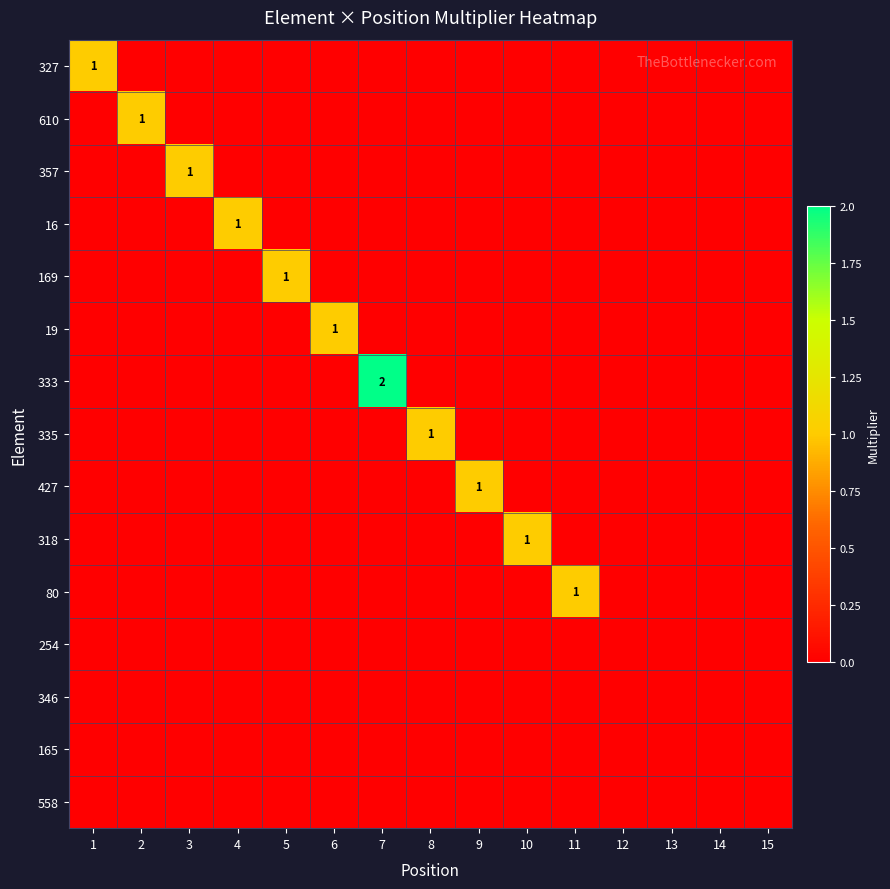

Which series has the largest total across all categories?

333